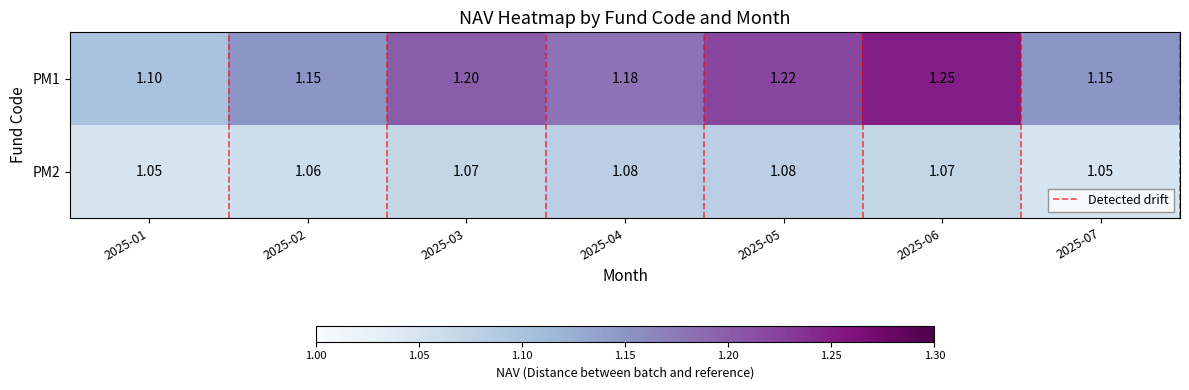

Count the PM1 values in the range 1 to 2.

7